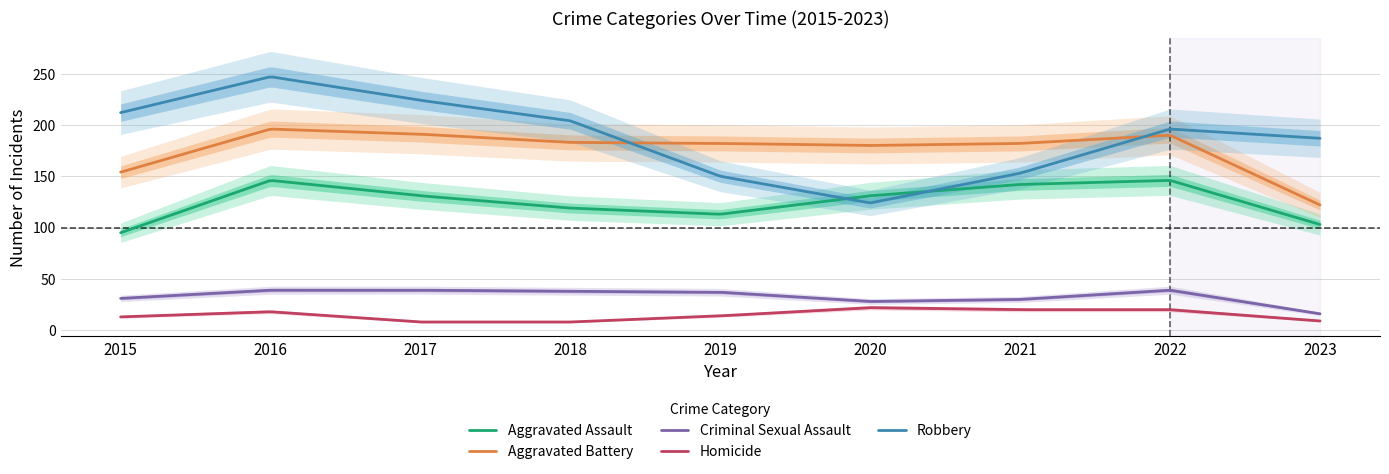

What is the difference between the Criminal Sexual Assault values at 2017 and 2023?

23